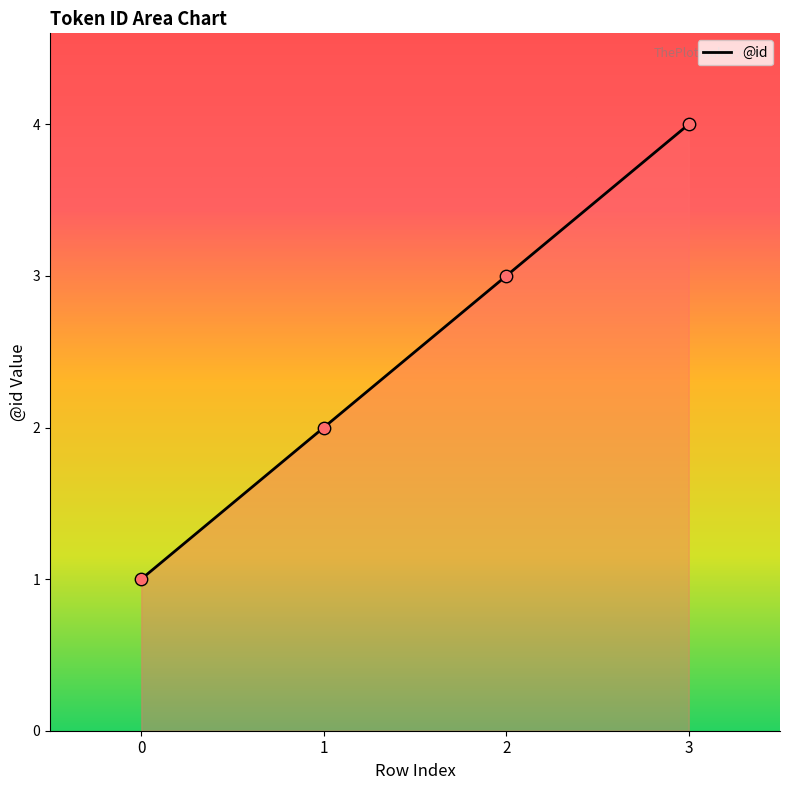

What is the change in value from 2 to 3?

+1